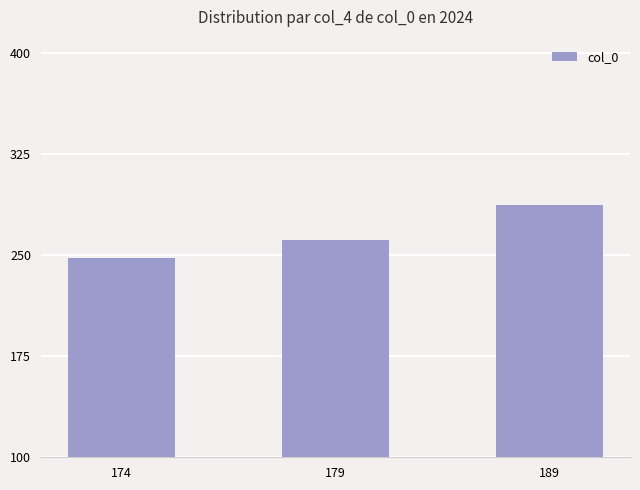

Where is the data nearest to the value 267?

179